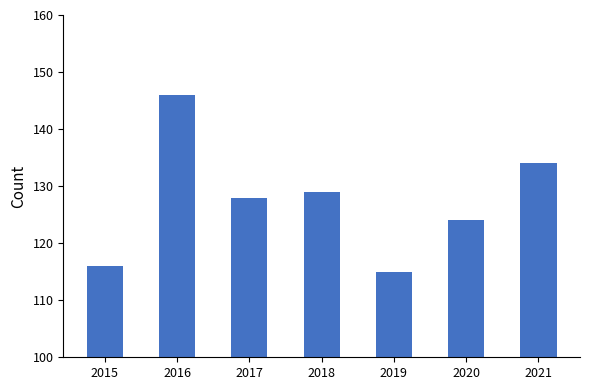

True or false: the data shows 128 at 2017.

True